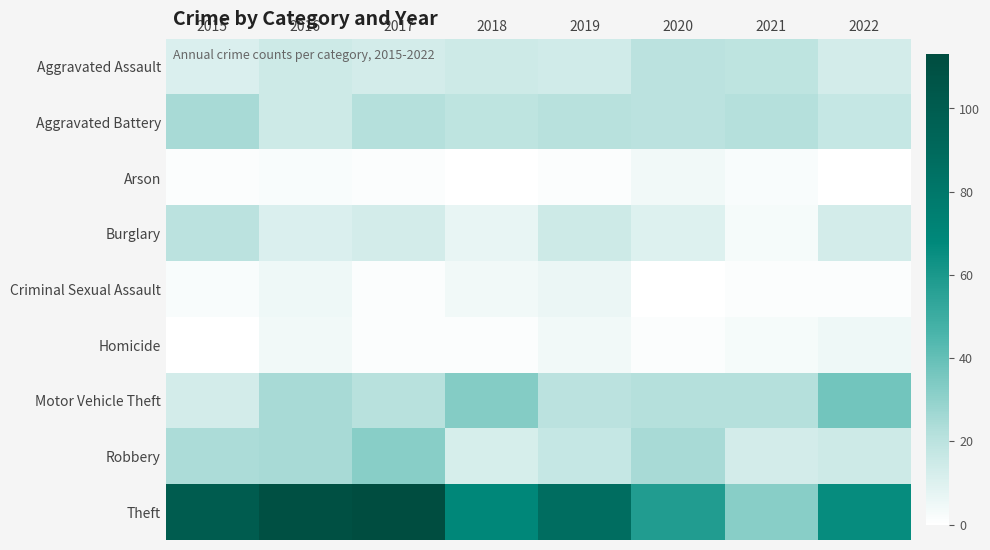

What is the difference between the highest and lowest values at 2018?

69